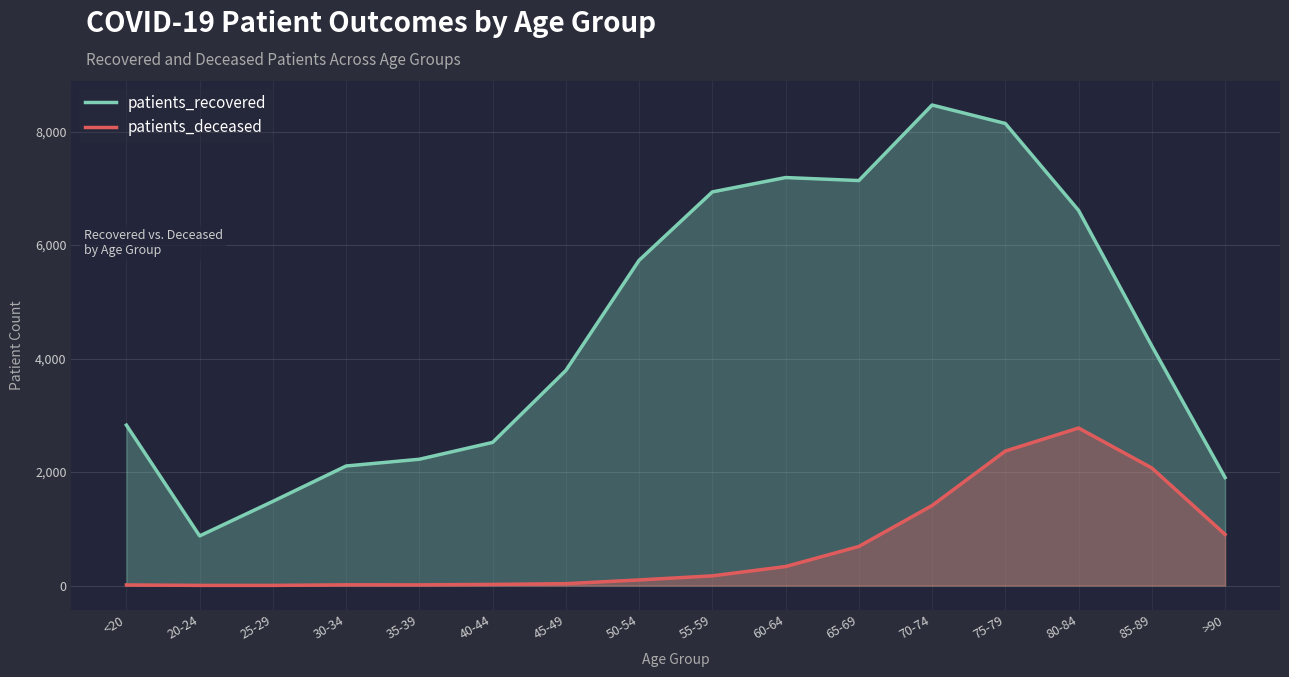

Rank the series by their maximum value, from highest to lowest.

patients_recovered, patients_deceased